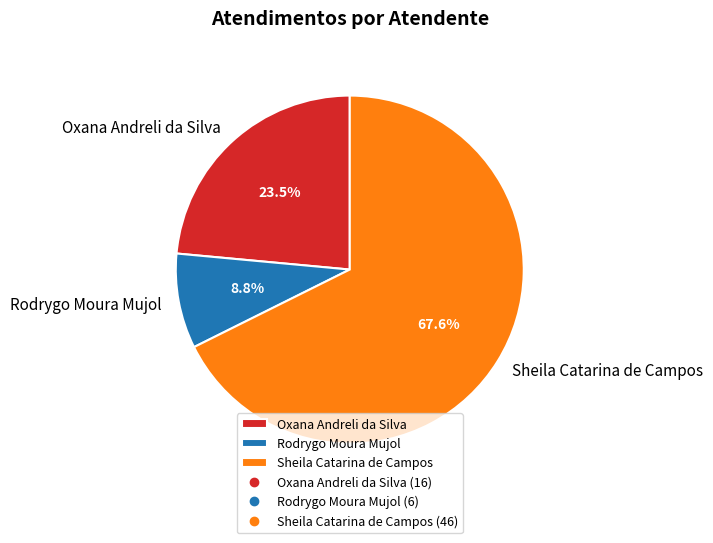

Is Sheila Catarina de Campos the majority of the pie?

Yes